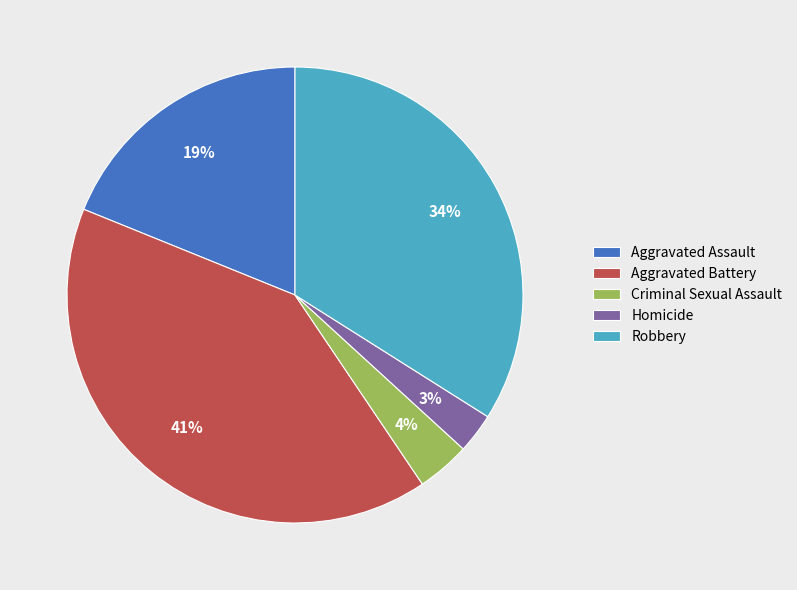

Is the sum of Robbery and Homicide greater than half?

No